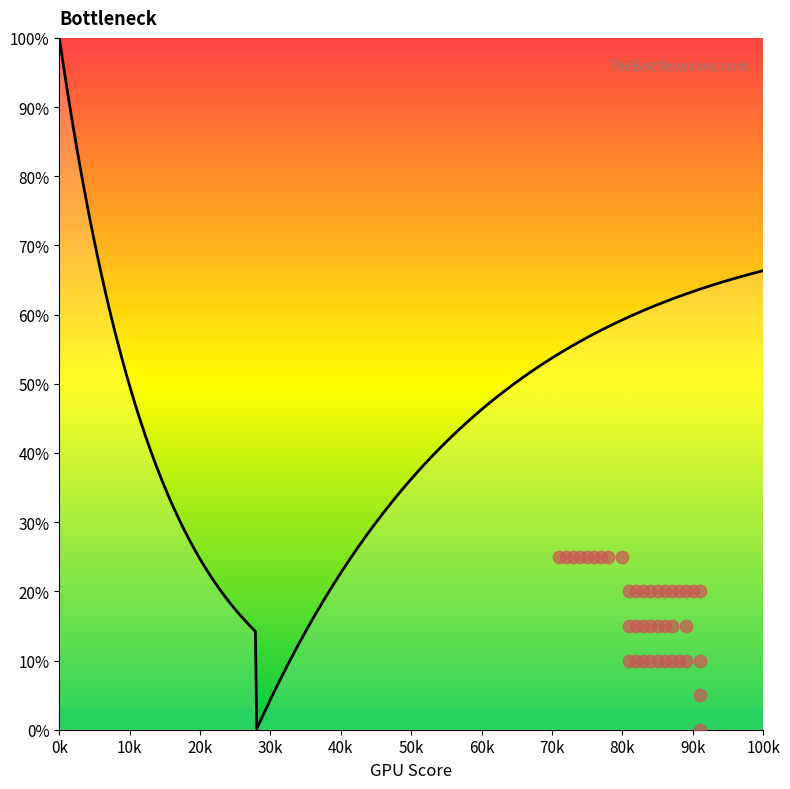

Approximately how many times larger is the value at 78 compared to 89?

2.5